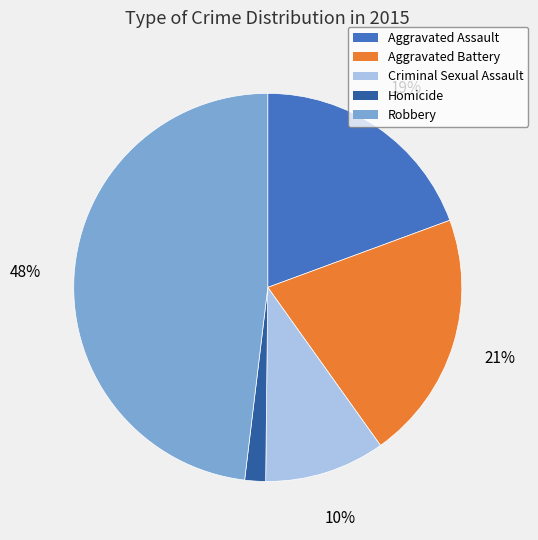

What percentage is the Aggravated Battery slice, to the nearest percent?

21%